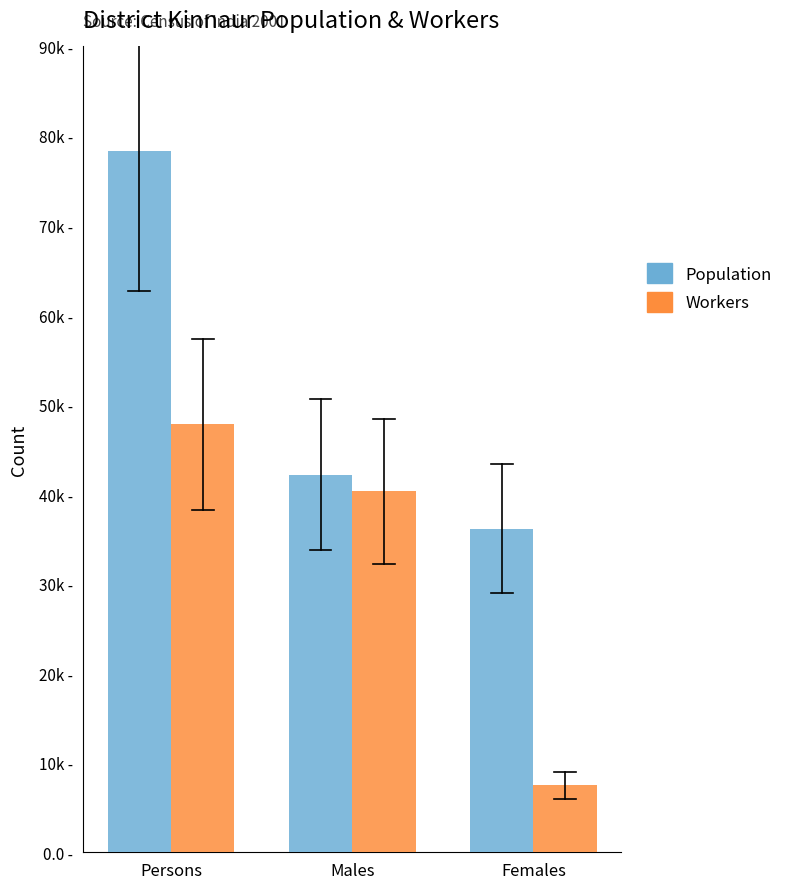

Which has a higher value, Persons or Males?

Persons